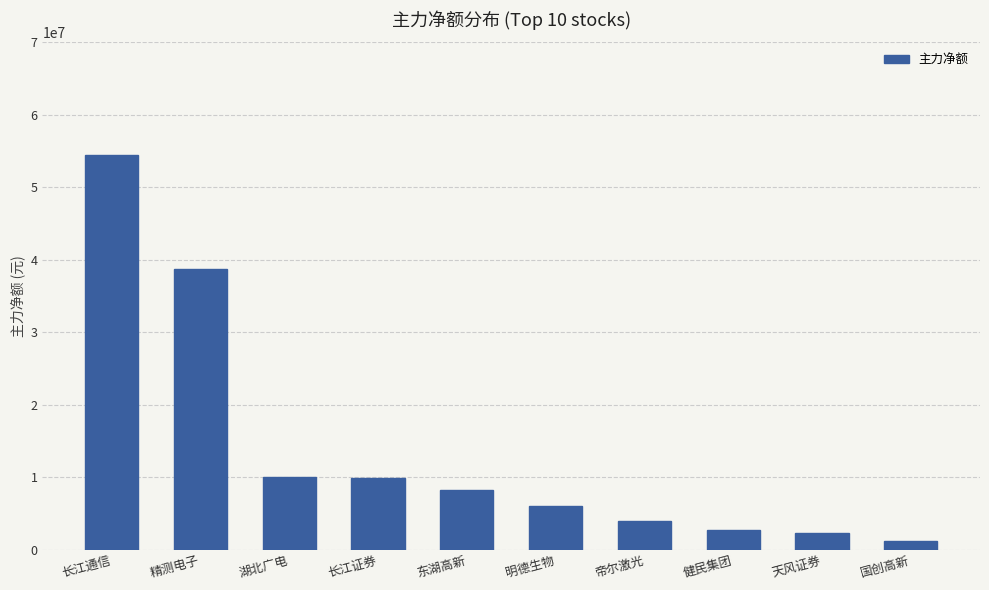

How many distinct data groups are displayed?

1